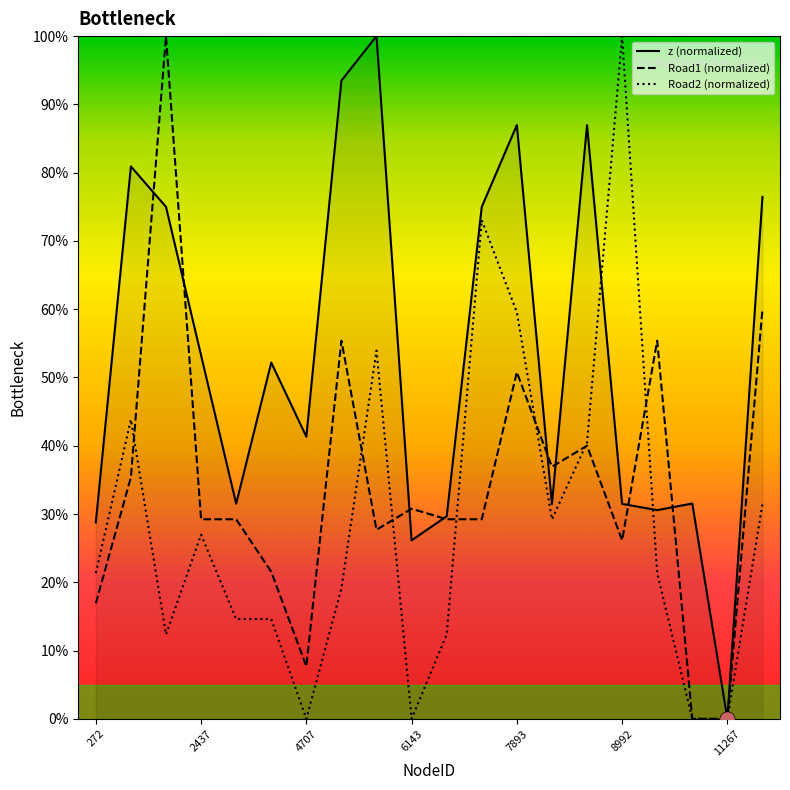

List the series in order of their overall mean, highest first.

z (normalized), Road1 (normalized), Road2 (normalized)